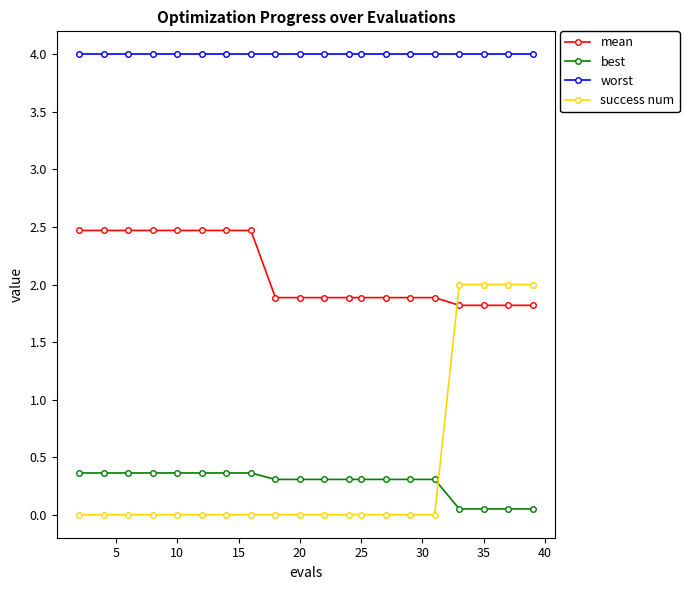

Which series has the largest total across all categories?

worst